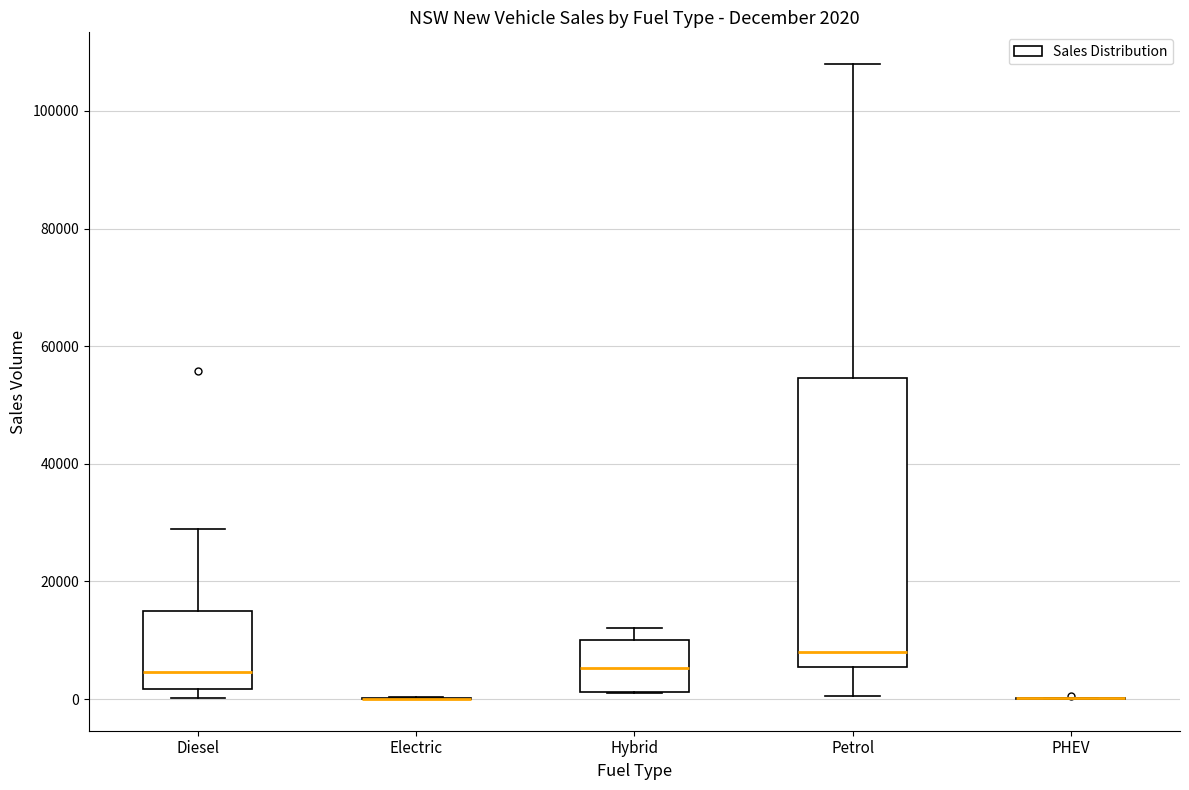

Which box is the tallest, from its lower edge to its upper edge?

Petrol